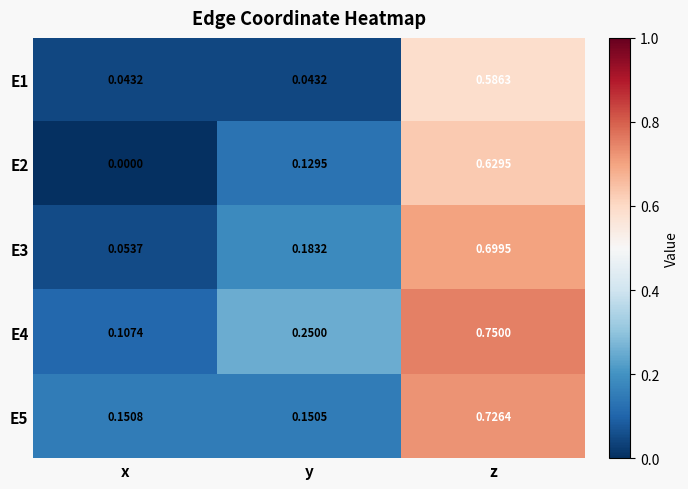

Which category has the highest value in the E1 series?

z